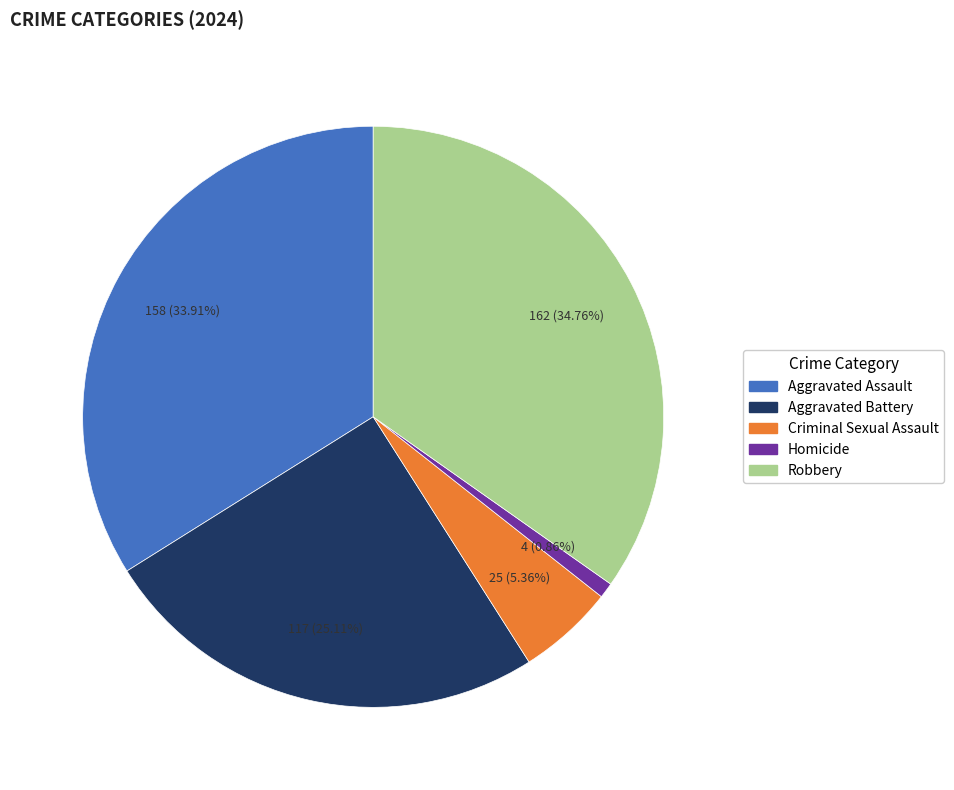

Which category has the biggest portion of the pie?

Robbery